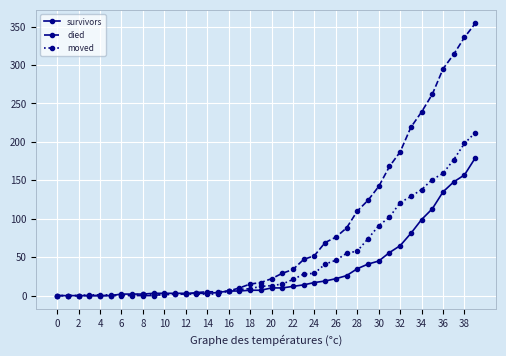

List the series in order of their peak value, lowest first.

survivors, moved, died